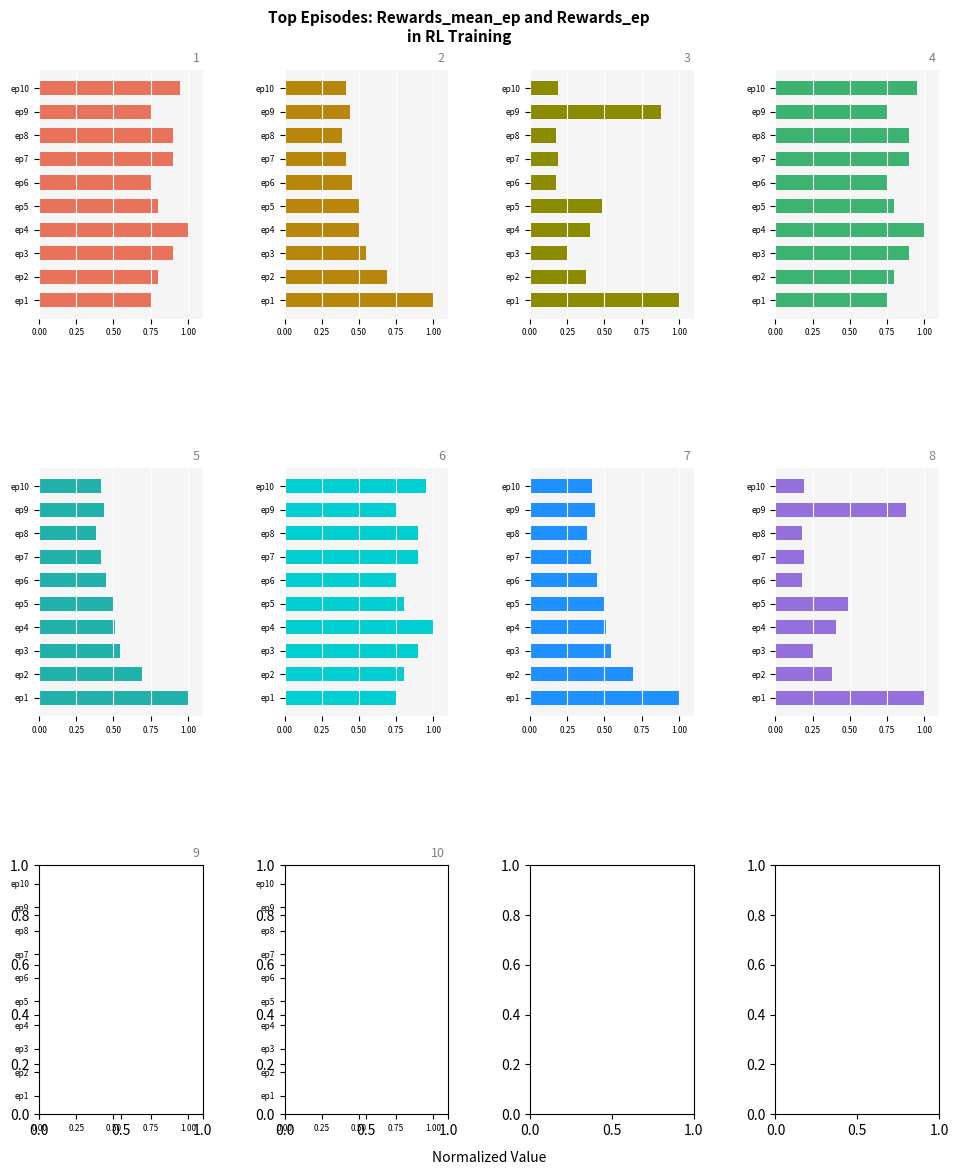

Reading left to right, transcribe all the data shown in this chart.

rewards_ep_eval: 0.8	0.8	0.9	1.0	0.8	0.8	0.9	0.9	0.8	0.9
rewards_mean_ep: 1.0	0.7	0.5	0.5	0.5	0.5	0.4	0.4	0.4	0.4
rewards_ep: 1.0	0.4	0.3	0.4	0.5	0.2	0.2	0.2	0.9	0.2